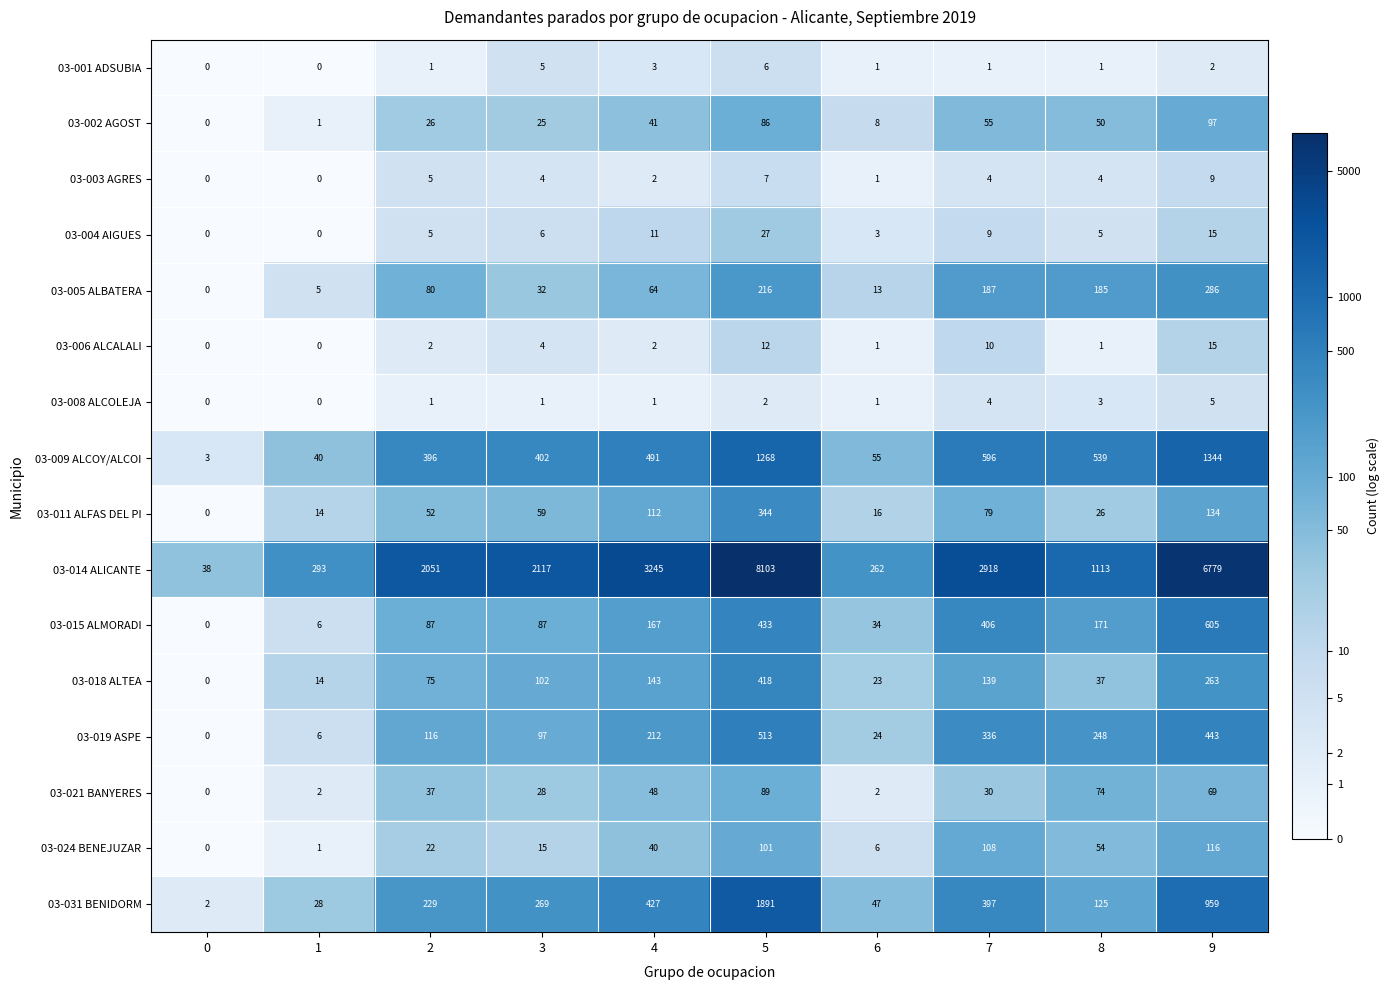

What is the difference between the 03-014 ALICANTE values at 3 and 4?

1128